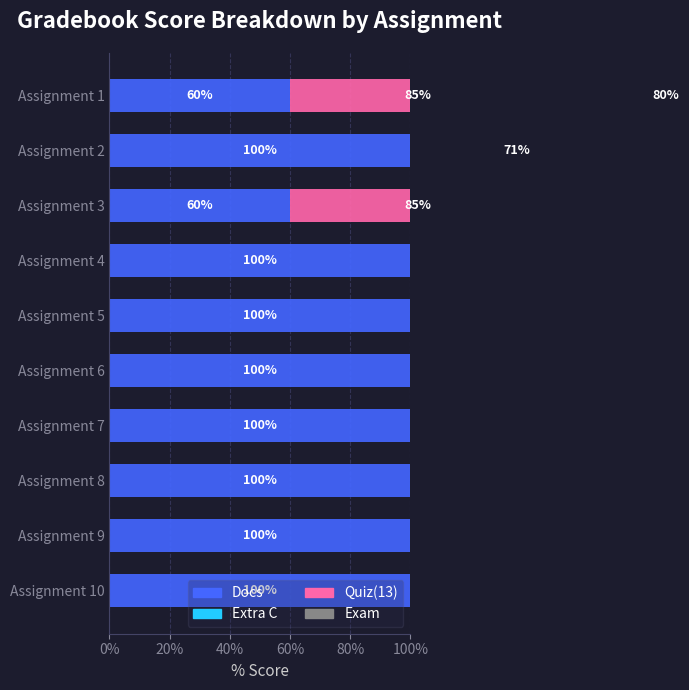

True or false: Exam has a value of 0.4 at Assignment 6.

False